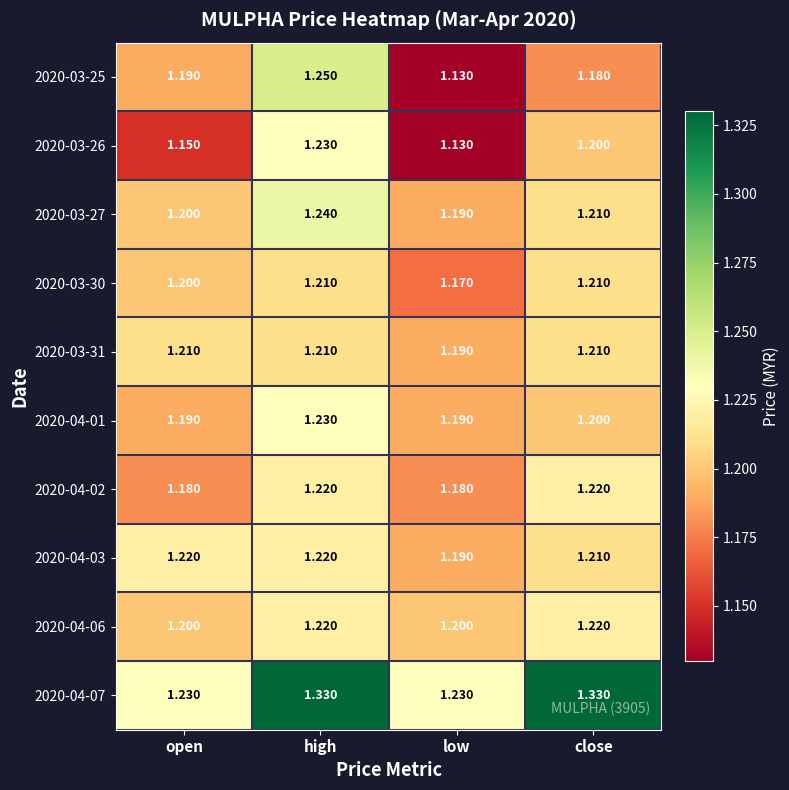

Where is 2020-03-30 nearest to the value 1?

low